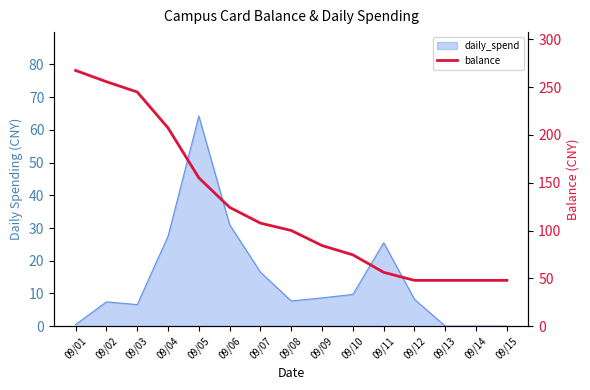

True or false: the data shows 47.9 at 09/13.

True